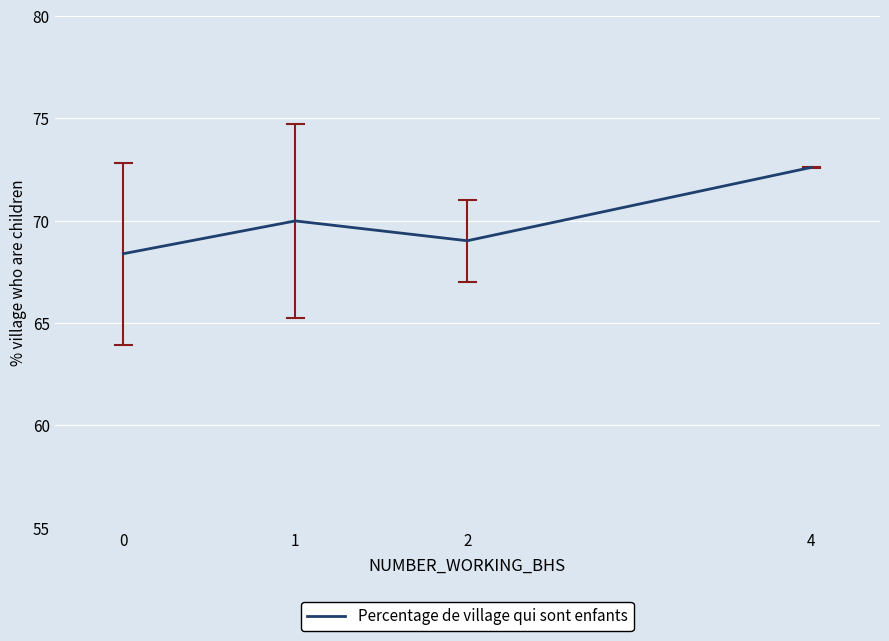

Rank the categories by value from highest to lowest.

4, 1, 2, 0